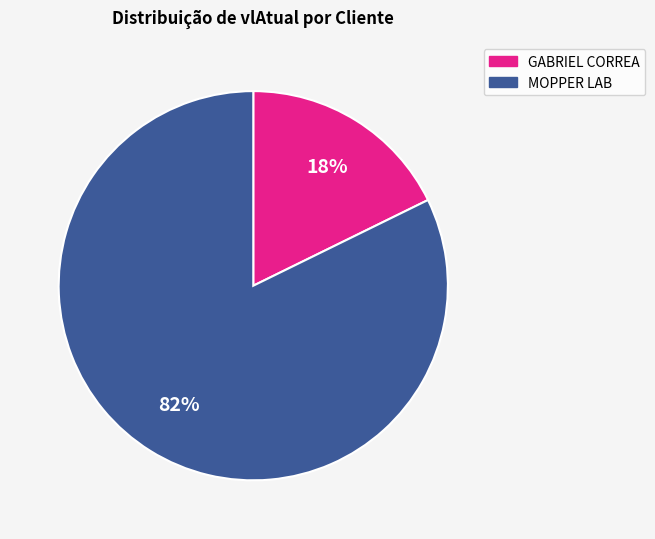

To the nearest percent, what is the average slice percentage?

50%